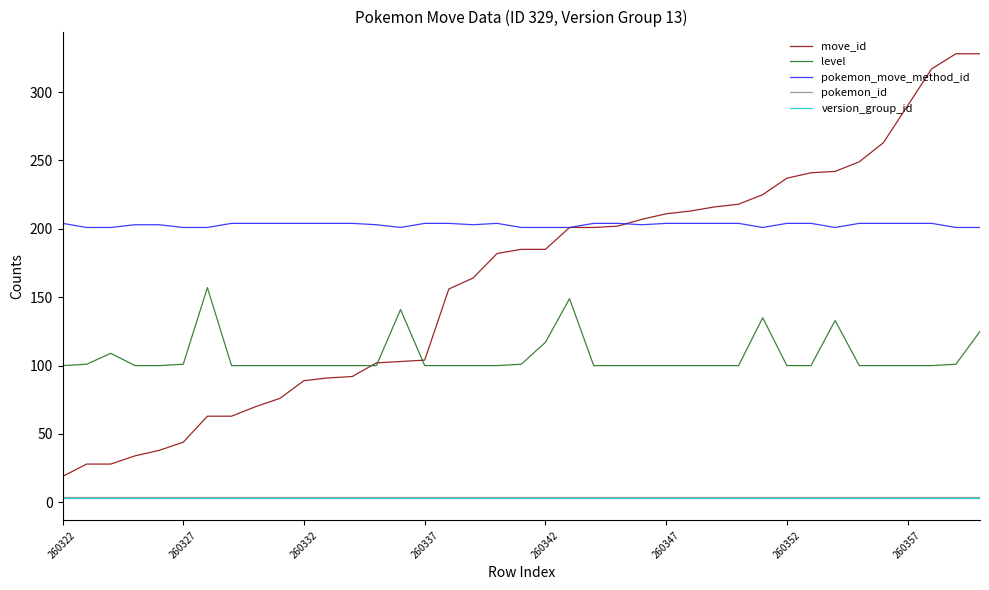

What is the highest value of the level series?

157